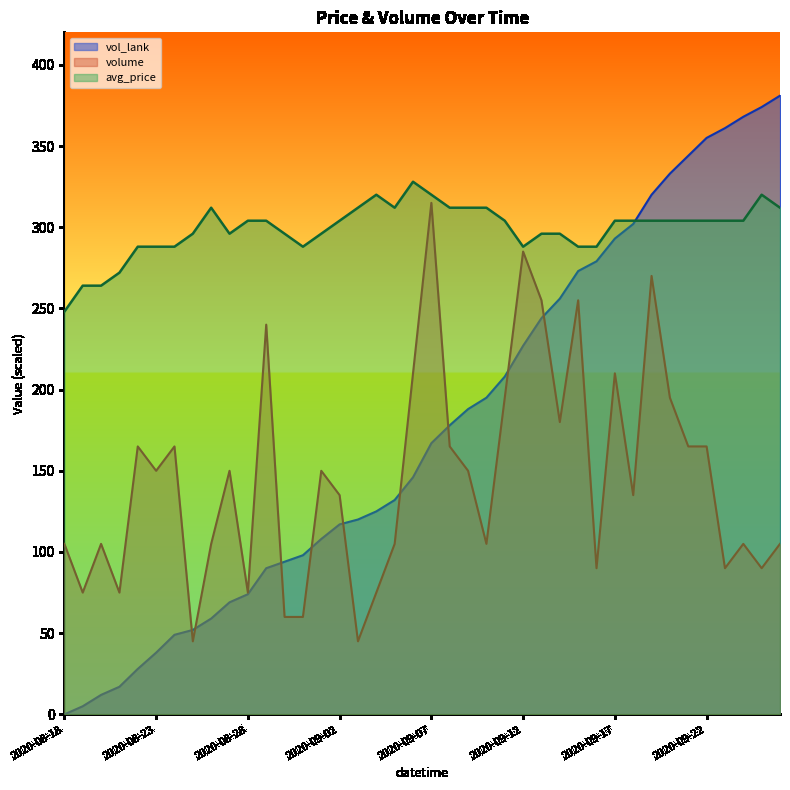

List the series in order of their overall mean, lowest first.

volume, vol_lank, avg_price